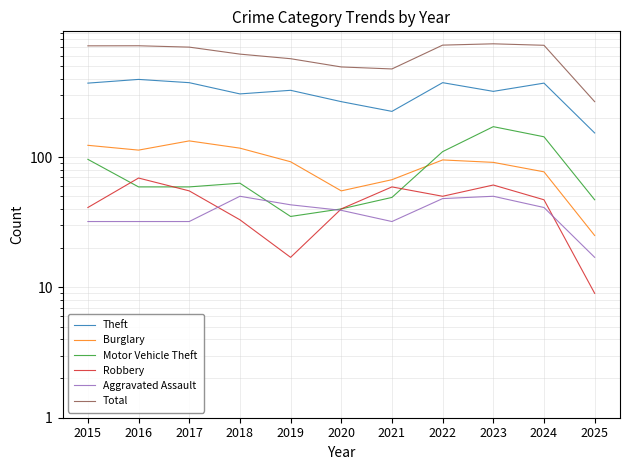

What is the difference between the Robbery values at 2017 and 2020?

15